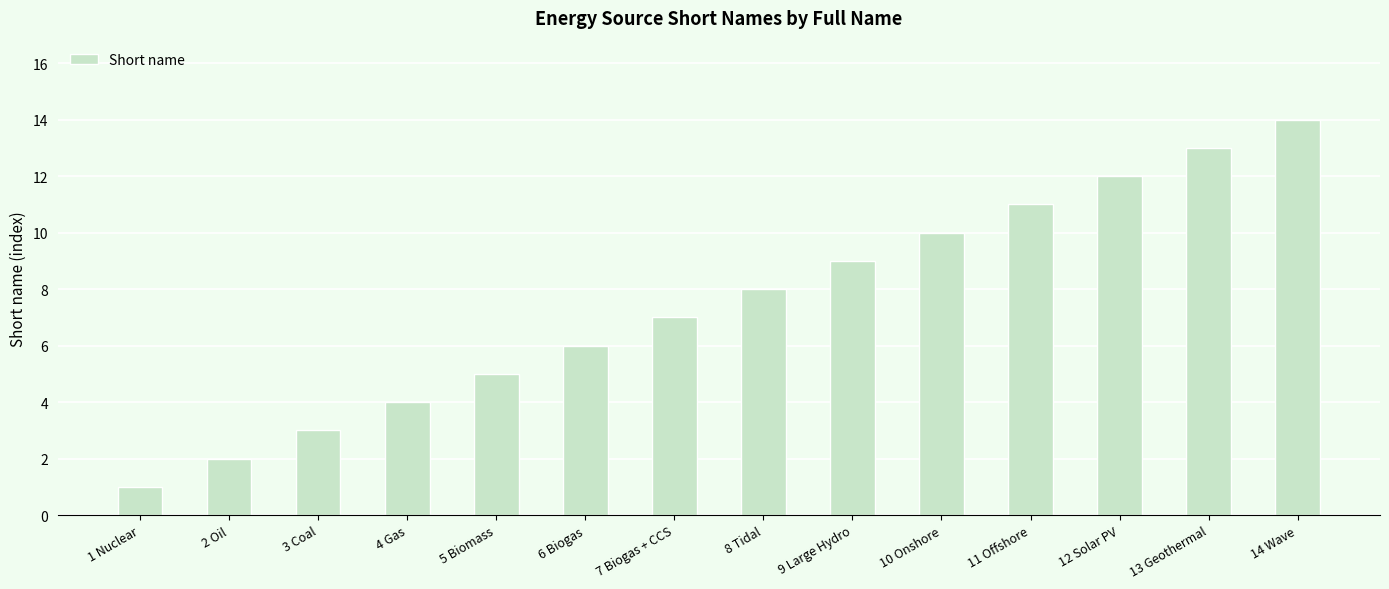

How many data points are less than 8?

7